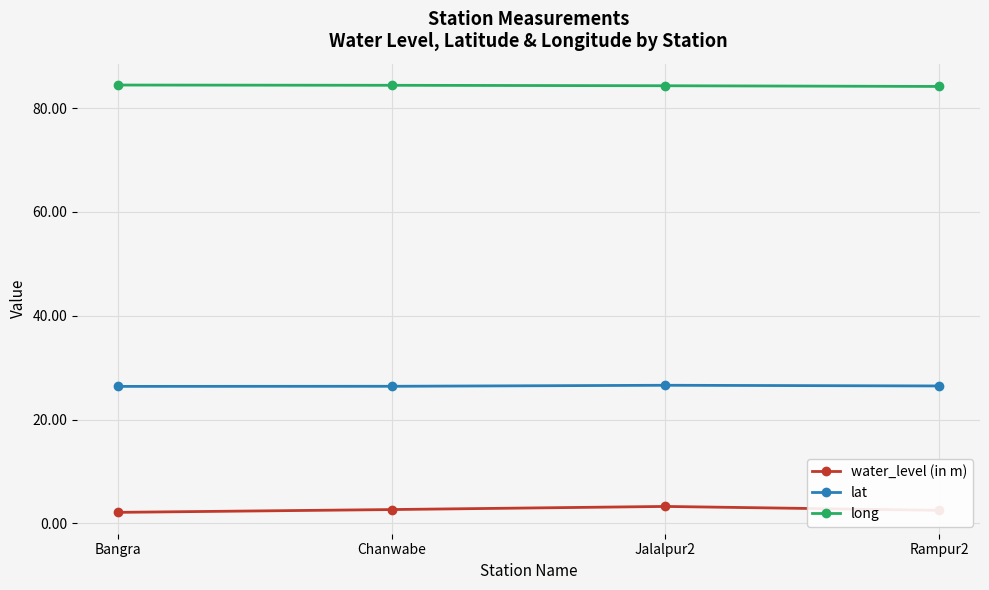

How many lines are shown in the chart?

3